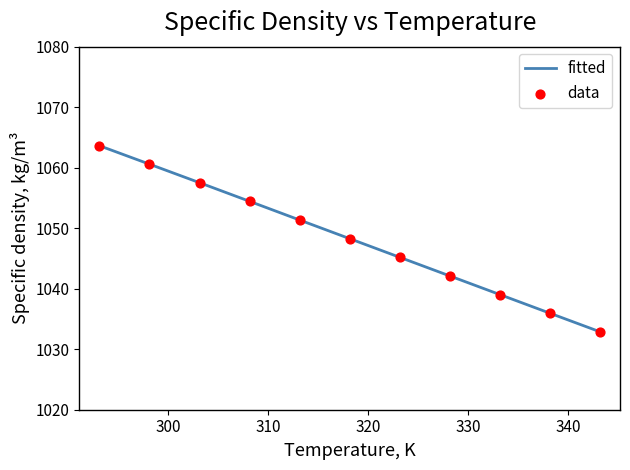

What is the minimum value shown in the chart?

1032.9